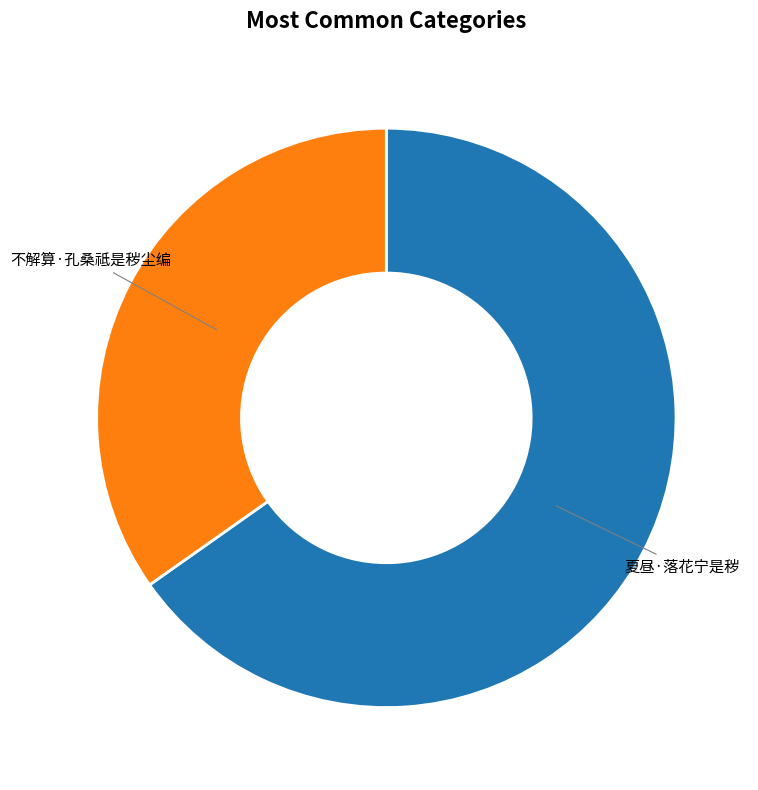

The 夏昼·落花宁是秽 slice represents 65% of the pie. True or false?

True